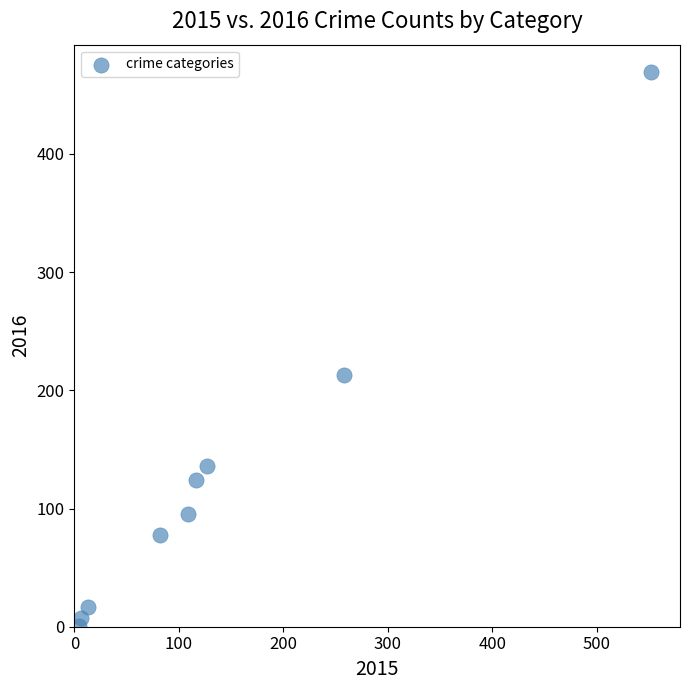

What is the range of X values (max minus min)?

548